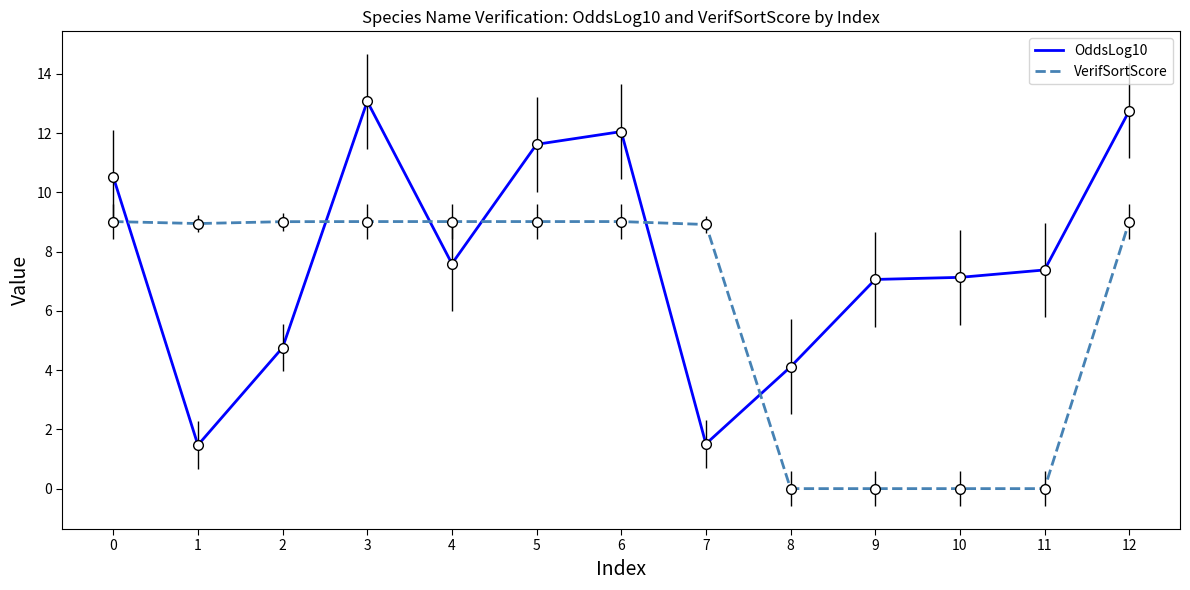

What is the average value of the VerifSortScore series?

6.2